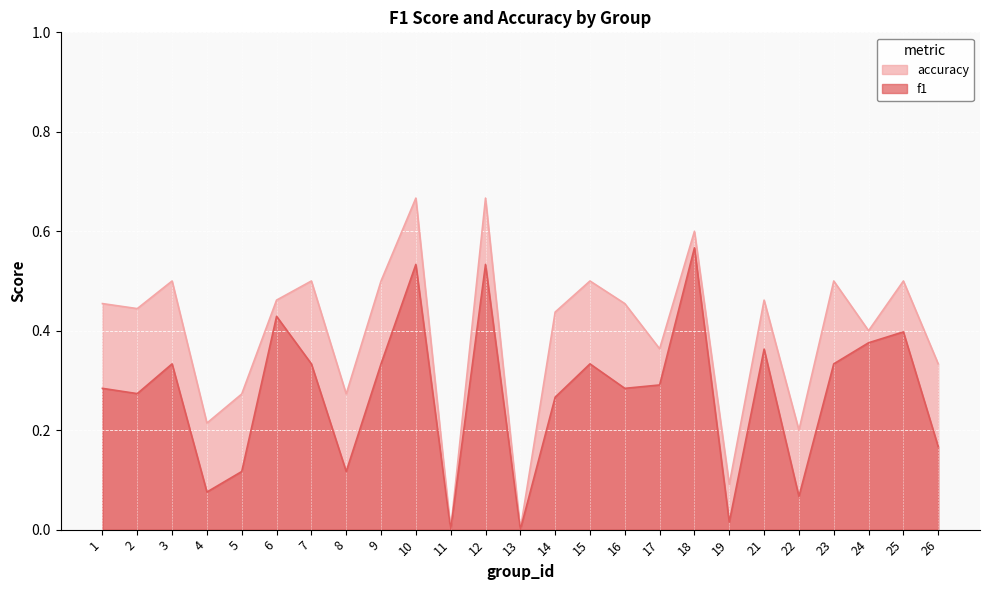

At which category is the sum across all series the highest?

10